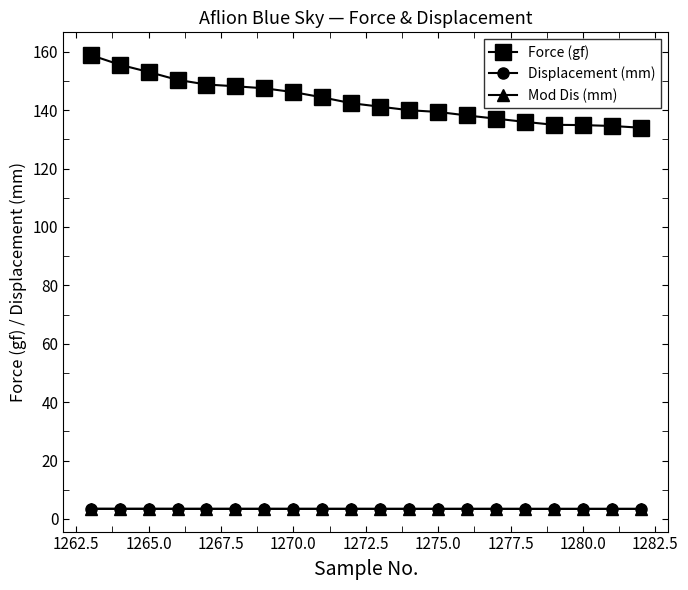

What is the value of the Mod Dis (mm) point at the 6th from the left?

3.5